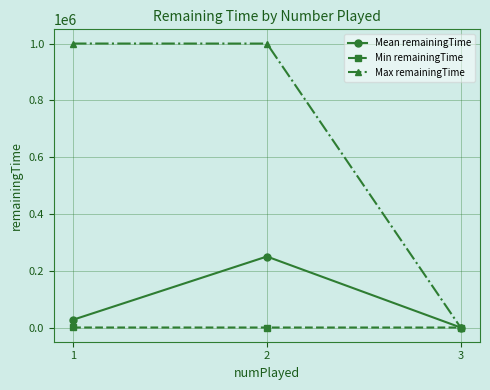

Between 1 and 2, which series saw the biggest shift?

Mean remainingTime